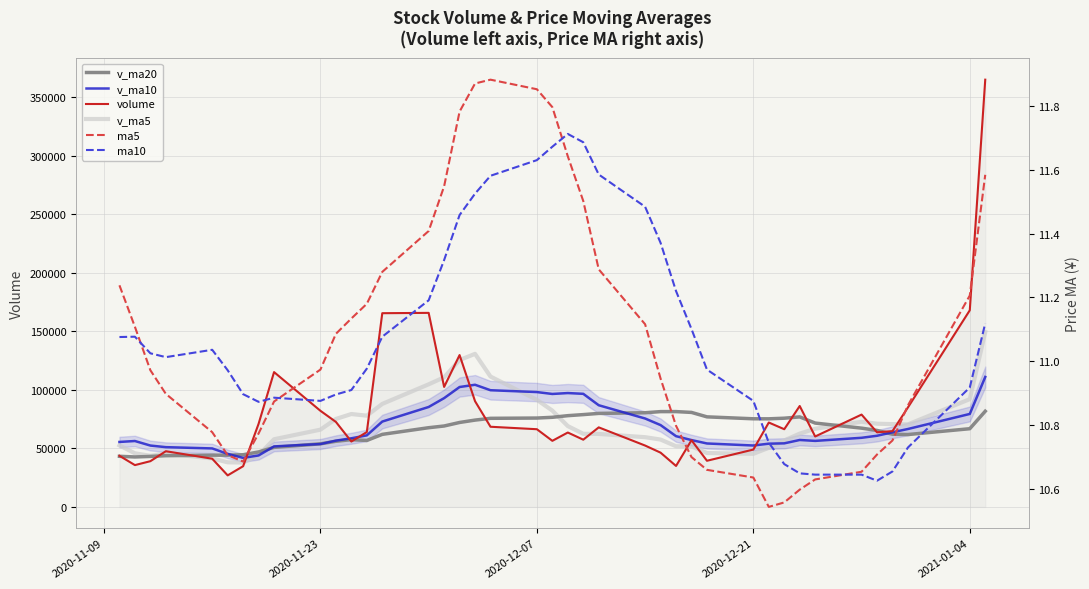

True or false: v_ma10 has more than 0 points higher than both neighbors.

True